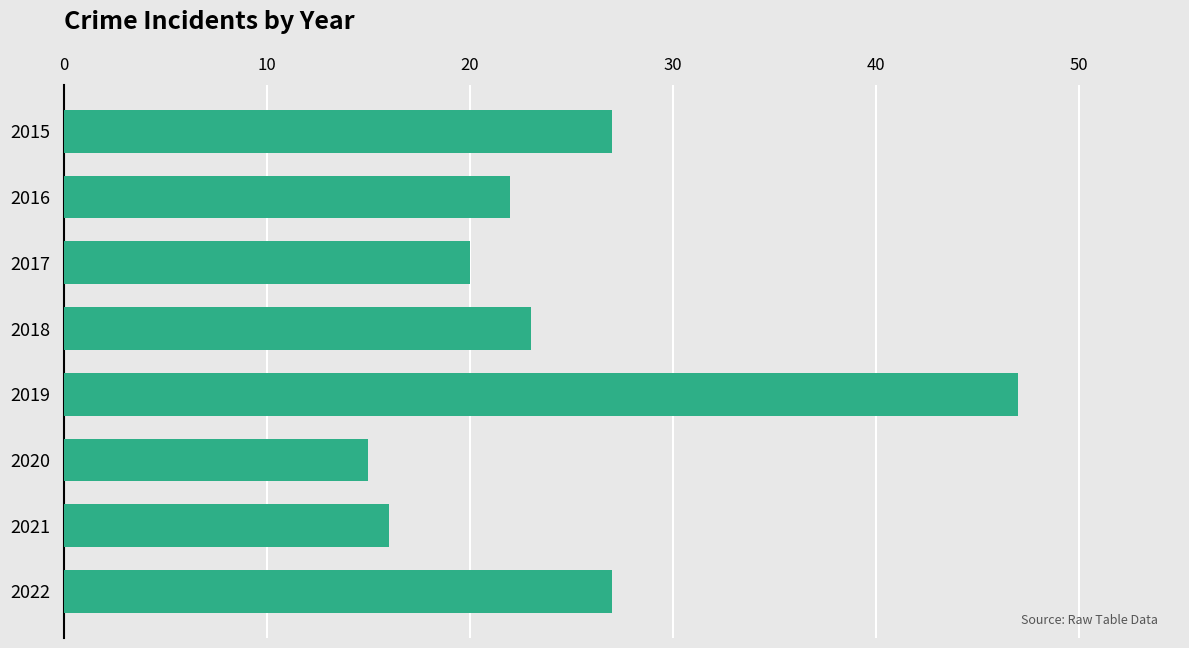

What is the change in value from 2016 to 2020?

-7